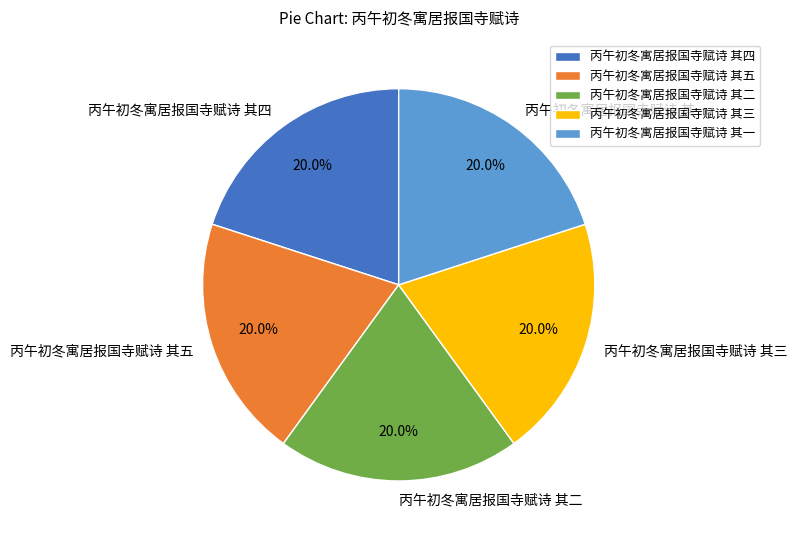

Is there a majority slice in this chart?

No